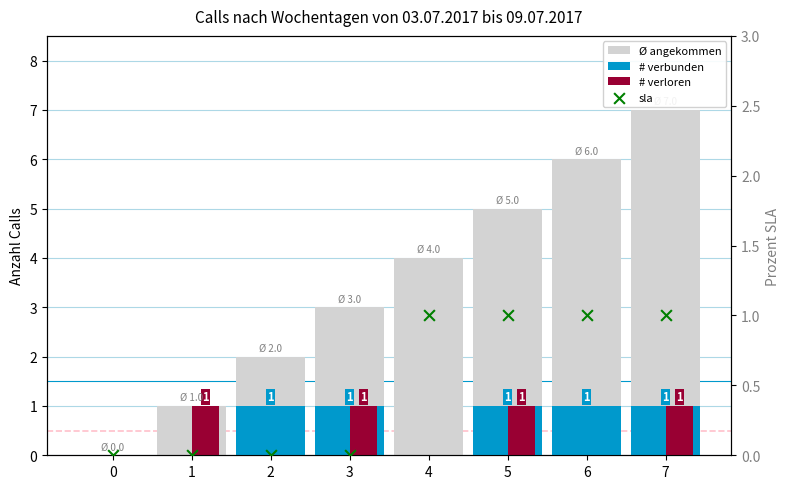

At which category is the sum across all series the highest?

7